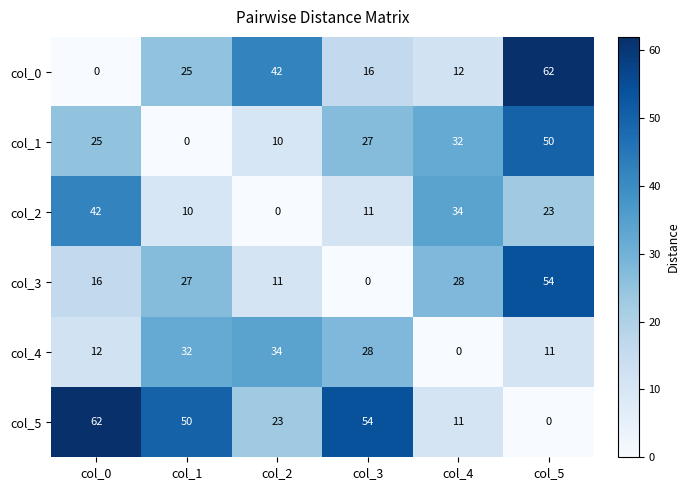

What is the sum of the col_3 values at col_5 and col_4?

82